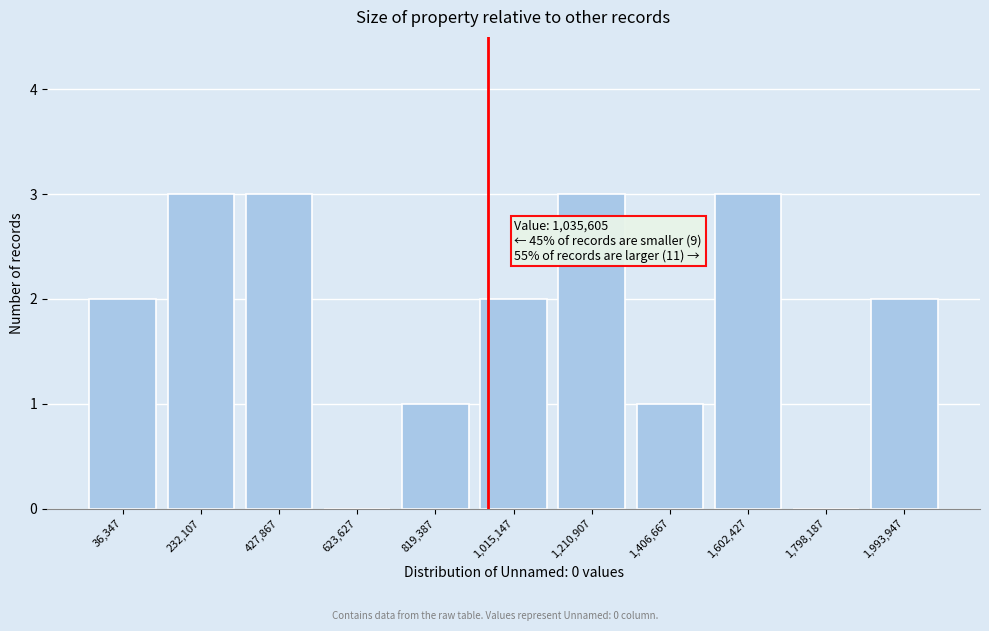

Reading left to right, what are all the values shown in this chart?

36,347=2	232,107=3	427,867=3	623,627=0	819,387=1	1,015,147=2	1,210,907=3	1,406,667=1	1,602,427=3	1,798,187=0	1,993,947=2